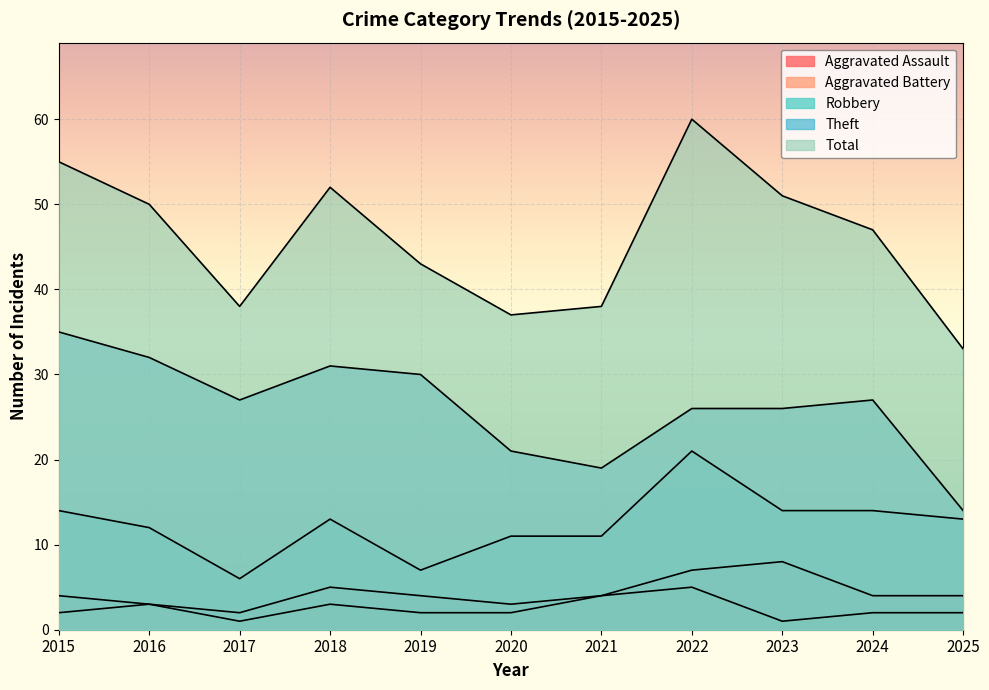

What is the maximum value shown in the chart?

60